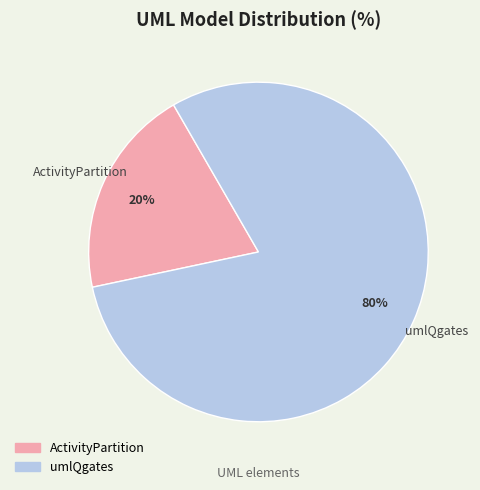

Count the number of slices in the pie.

2